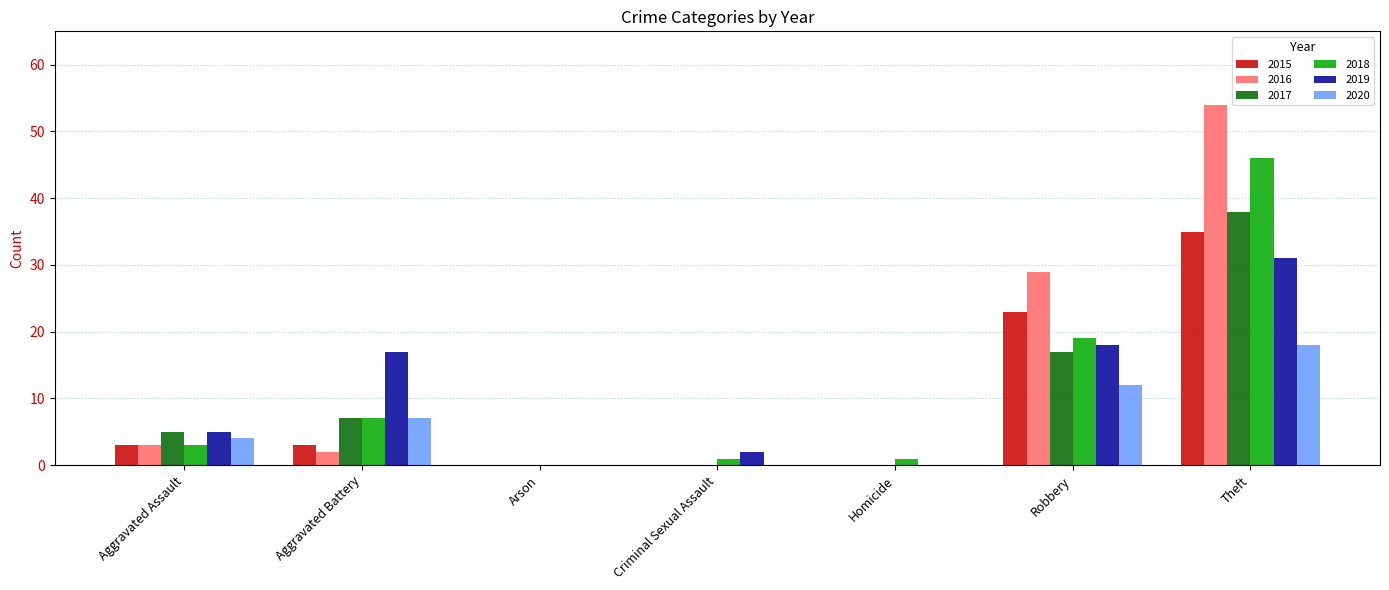

Reading left to right, list all the values displayed in this chart.

2015: Aggravated Assault=3	Aggravated Battery=3	Arson=0	Criminal Sexual Assault=0	Homicide=0	Robbery=23	Theft=35
2016: Aggravated Assault=3	Aggravated Battery=2	Arson=0	Criminal Sexual Assault=0	Homicide=0	Robbery=29	Theft=54
2017: Aggravated Assault=5	Aggravated Battery=7	Arson=0	Criminal Sexual Assault=0	Homicide=0	Robbery=17	Theft=38
2018: Aggravated Assault=3	Aggravated Battery=7	Arson=0	Criminal Sexual Assault=1	Homicide=1	Robbery=19	Theft=46
2019: Aggravated Assault=5	Aggravated Battery=17	Arson=0	Criminal Sexual Assault=2	Homicide=0	Robbery=18	Theft=31
2020: Aggravated Assault=4	Aggravated Battery=7	Arson=0	Criminal Sexual Assault=0	Homicide=0	Robbery=12	Theft=18